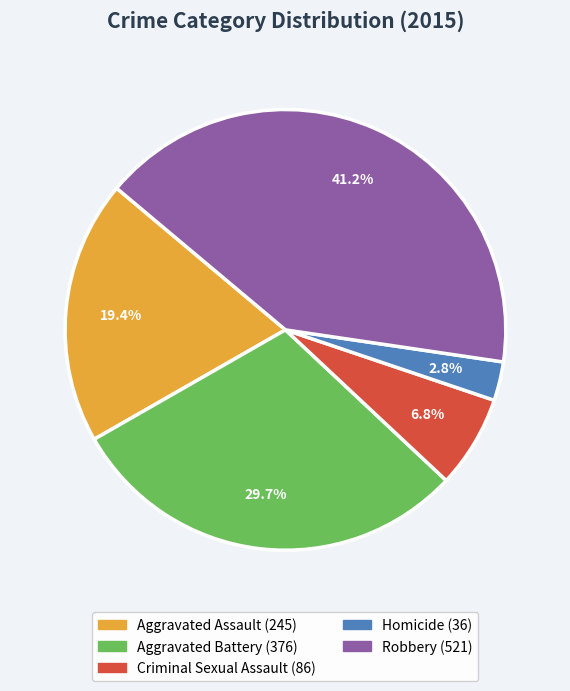

Count the number of slices in the pie.

5